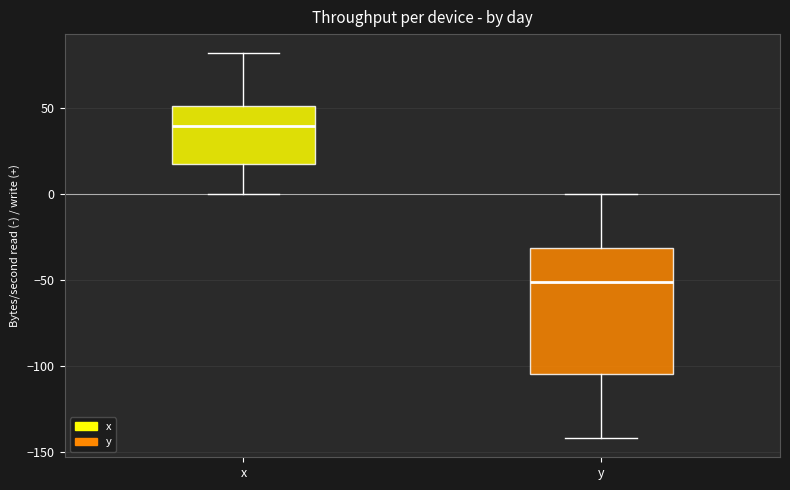

Which box is the tallest, from its lower edge to its upper edge?

y